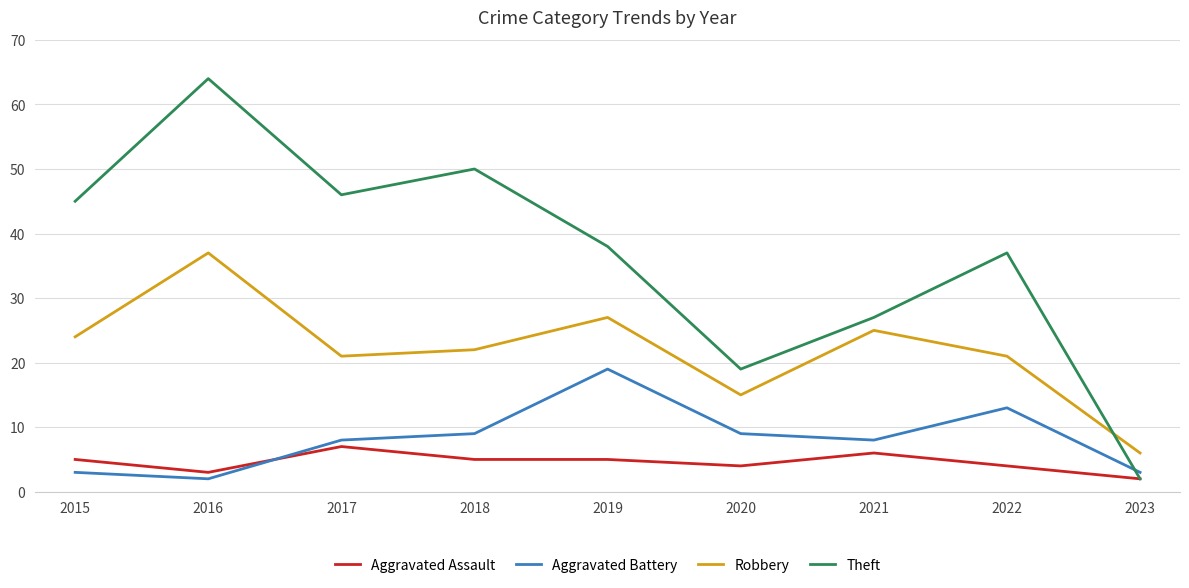

Which series has the widest spread of values?

Theft